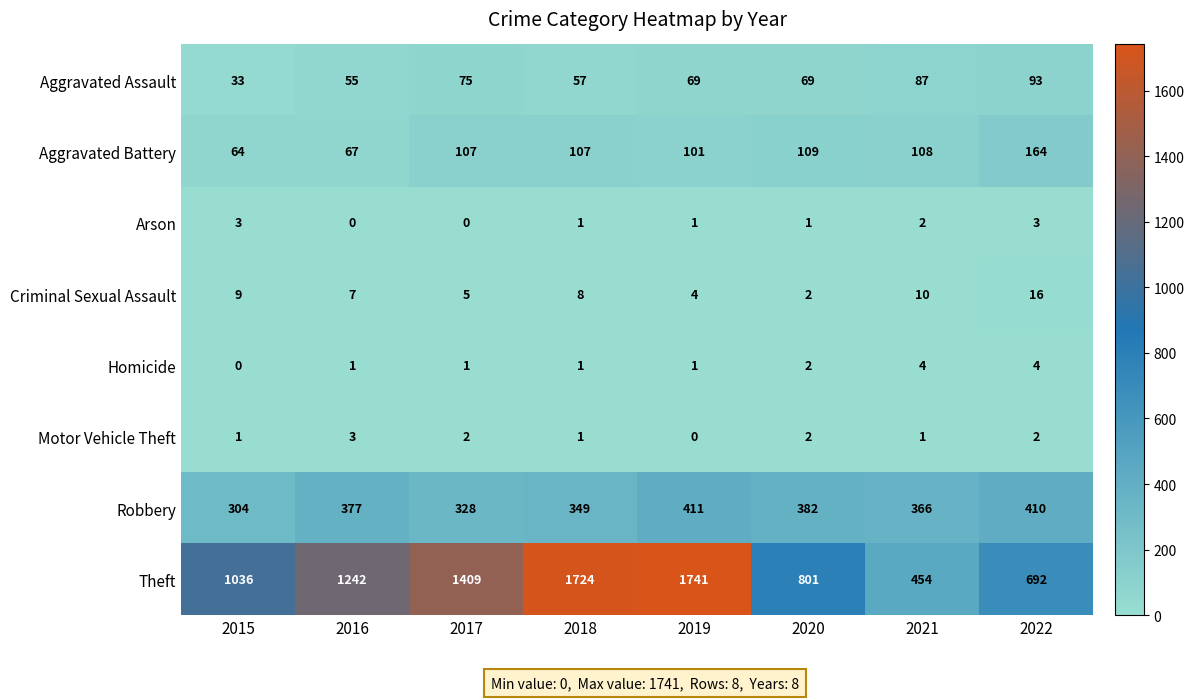

What value does the Homicide series have at 2022?

4